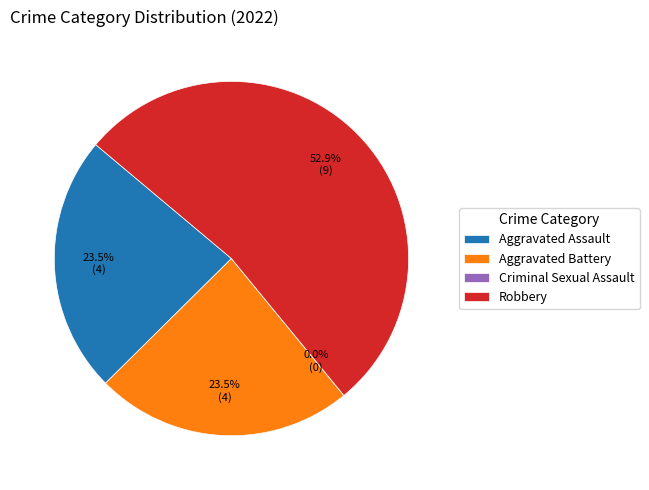

Which category accounts for the majority?

Robbery